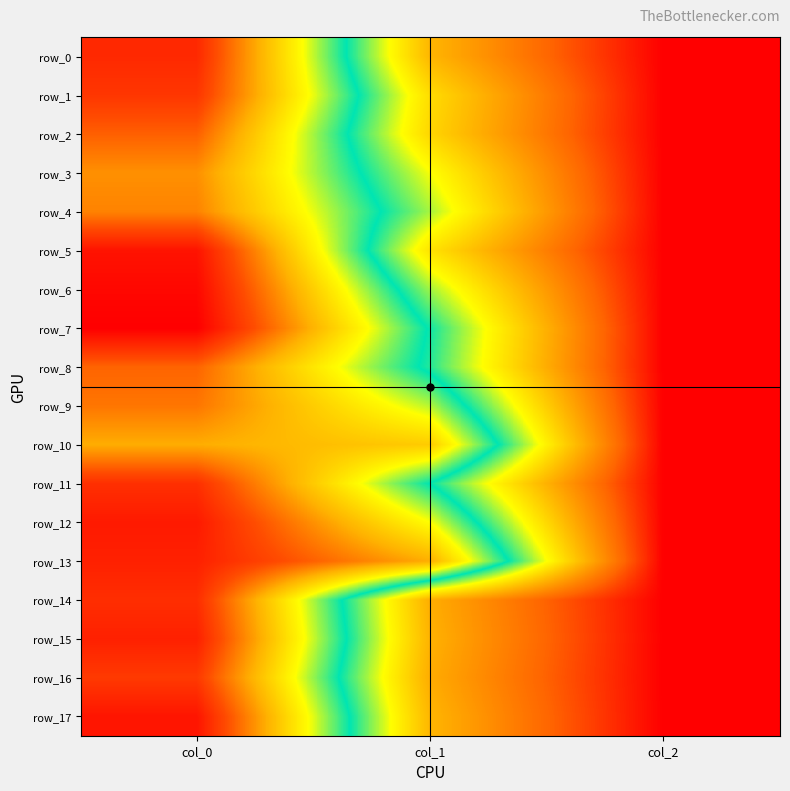

List the labels in order of row_14 value, largest first.

col_0, col_1, col_2